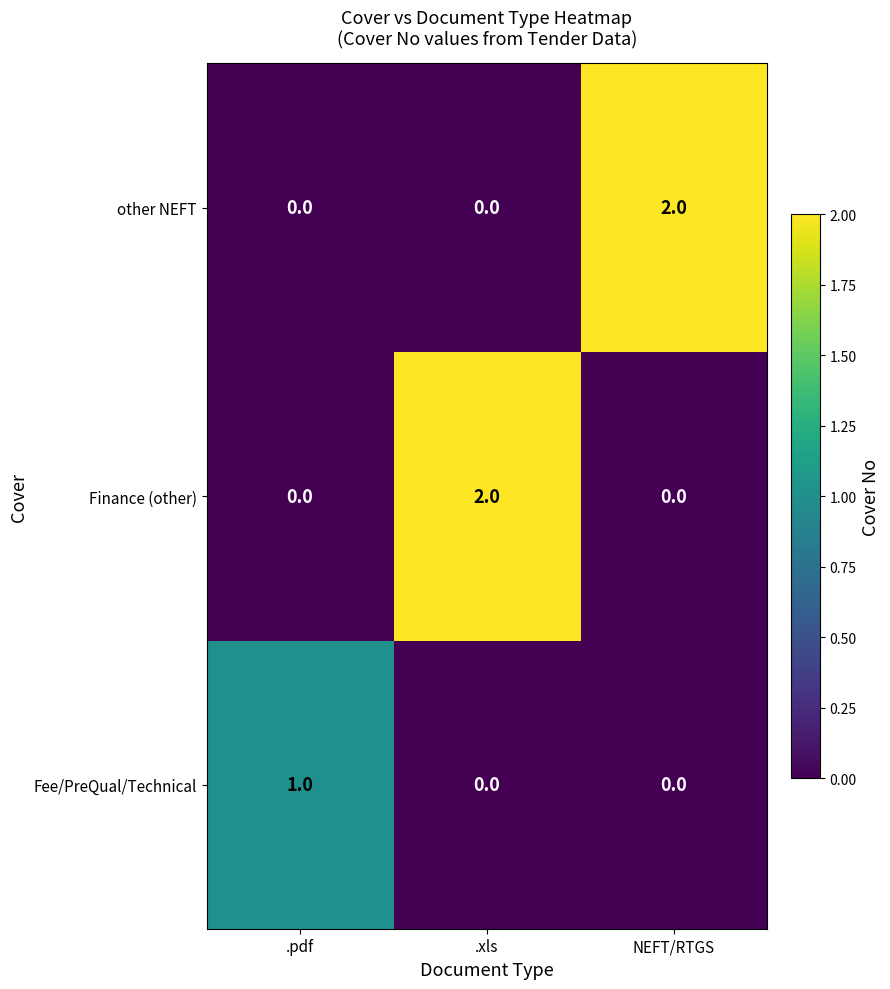

The value of Fee/PreQual/Technical at .xls is 0. True or false?

True